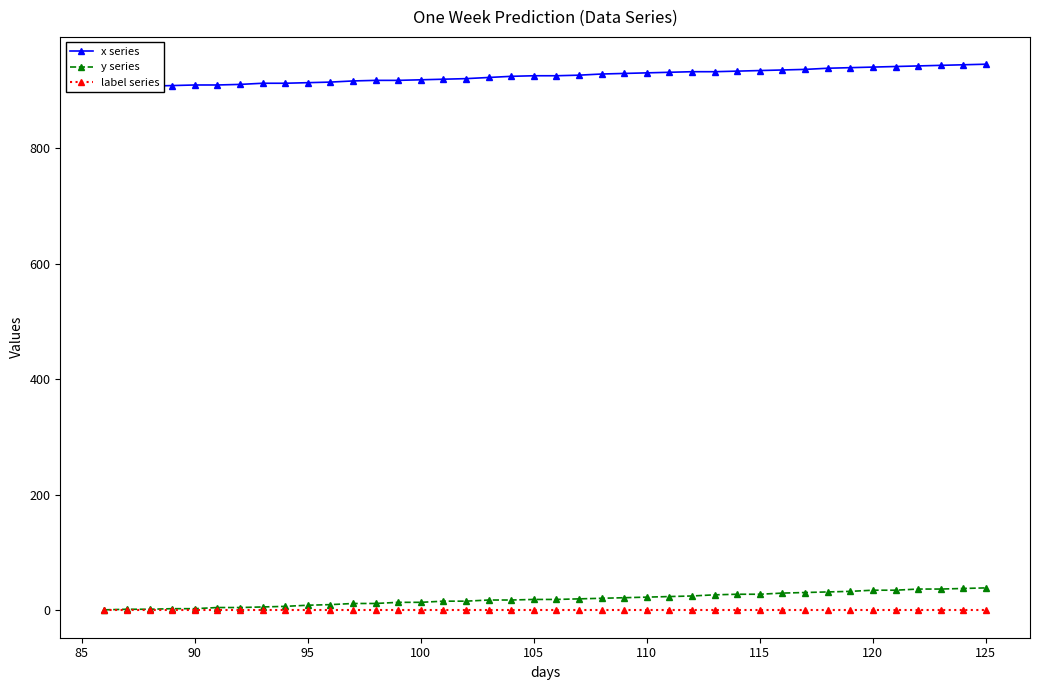

What is the lowest value of the y series series?

1